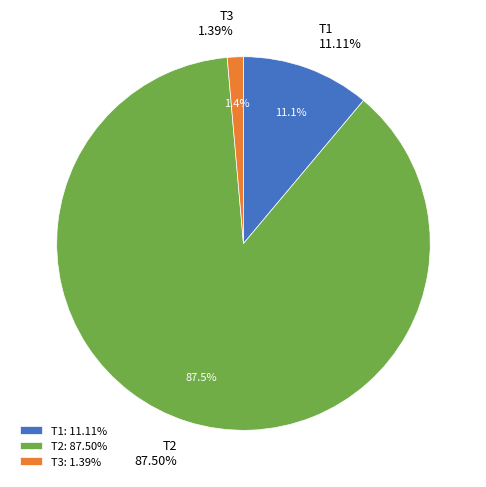

What percentage is the T3 slice, to the nearest percent?

1%